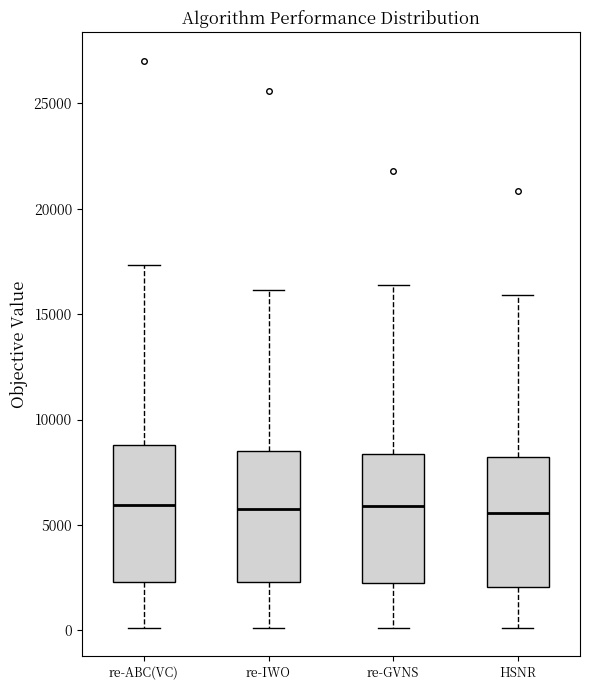

Where does the median line of the box for re-ABC(VC) sit on the y-axis? The values are not printed on the chart, so give them approximately, as read against the axis.

6000